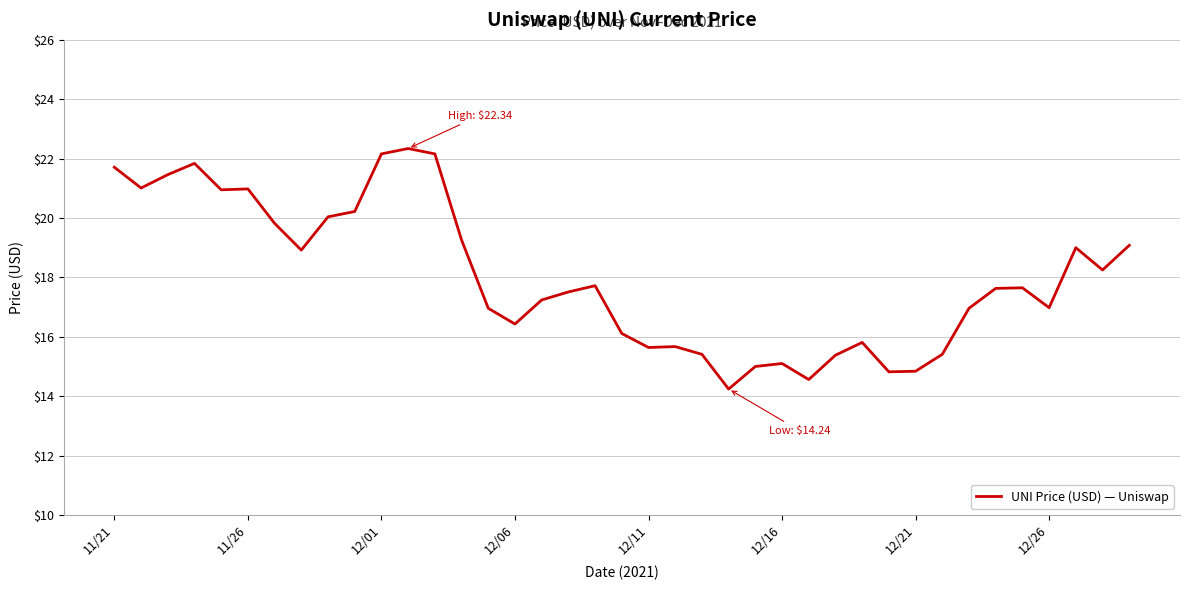

What is the minimum value shown in the chart?

14.2